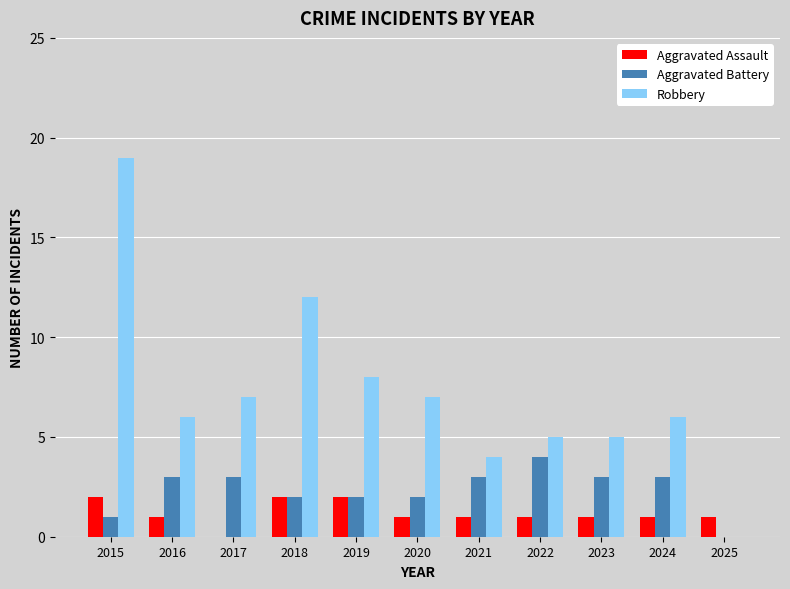

Which series has the widest spread of values?

Robbery